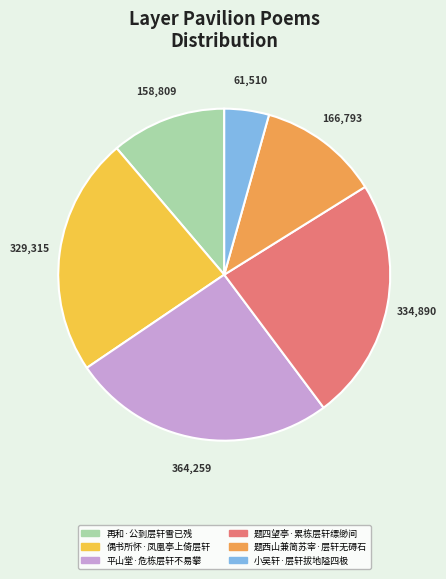

Which has a higher value, 题四望亭·累栋层轩缥缈间 or 题西山兼简苏宰·层轩无碍石?

题四望亭·累栋层轩缥缈间